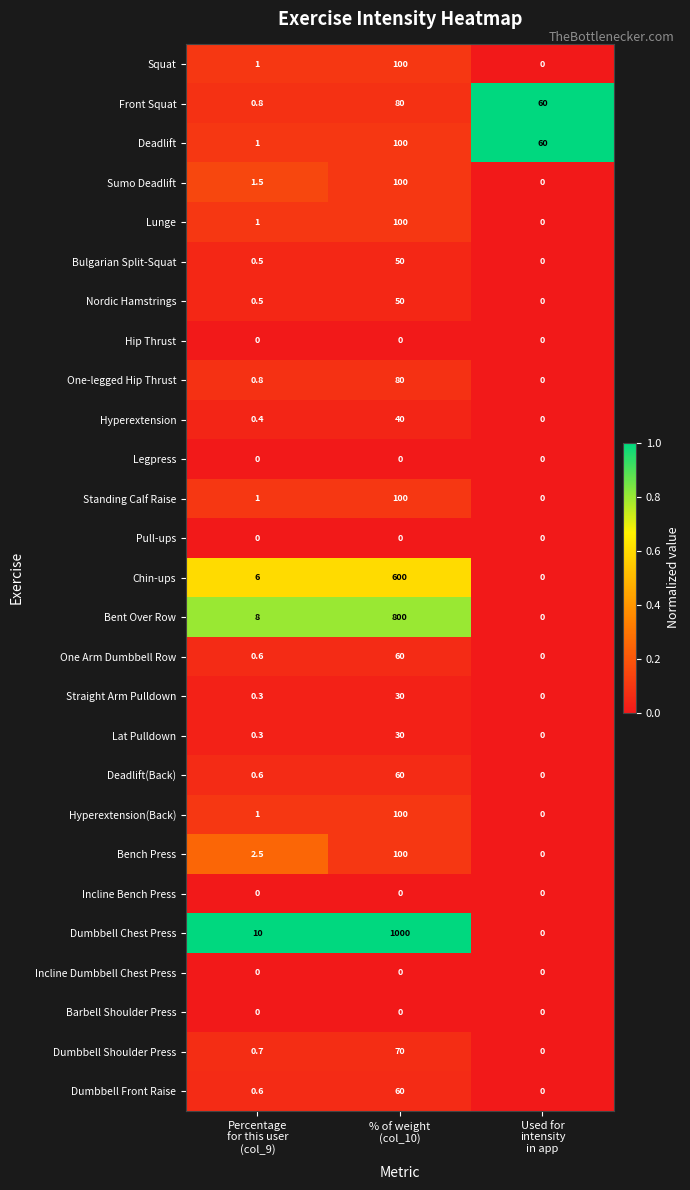

What is the spread (max minus min) of values at Used for
intensity
in app?

60.0